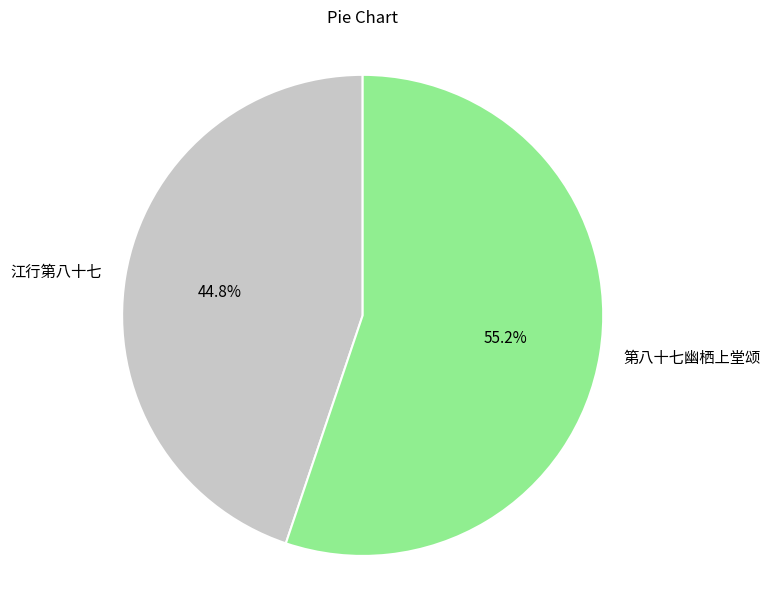

Combined, do 江行第八十七 and 第八十七幽栖上堂颂 account for over 50%?

Yes